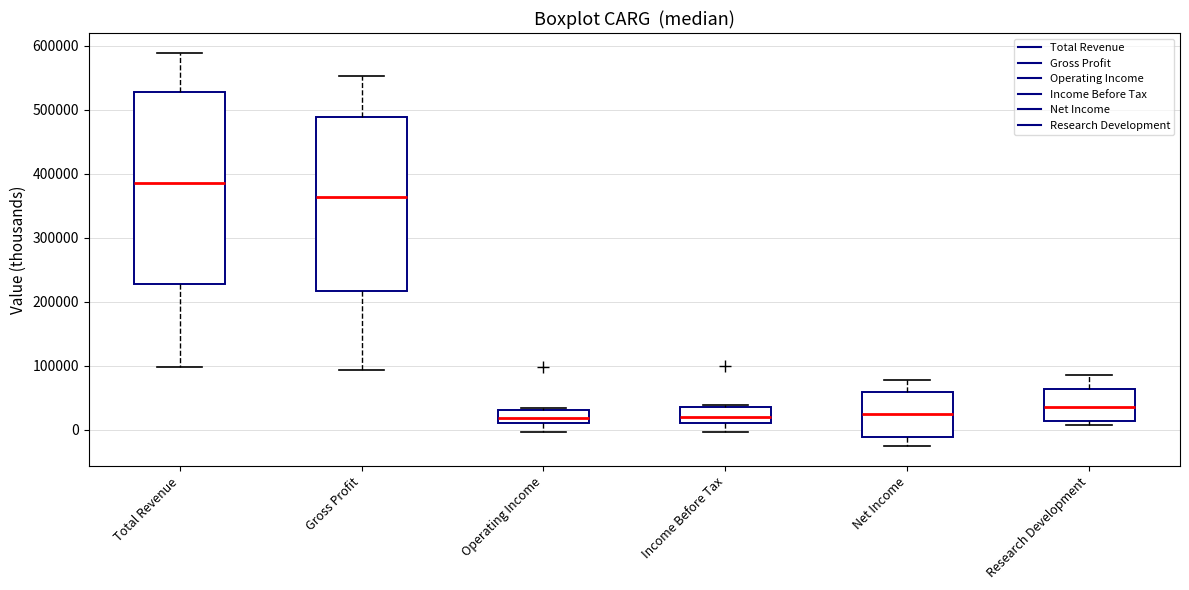

Comparing the boxes themselves (not the whiskers), which one is the tallest?

Total Revenue